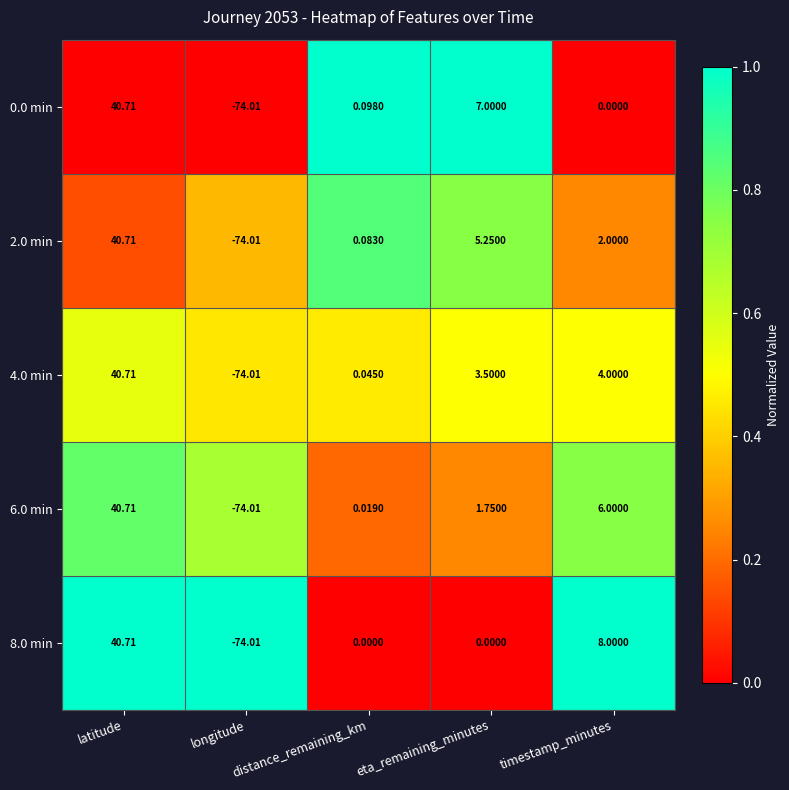

Where is 6.0 min nearest to the value -16?

distance_remaining_km